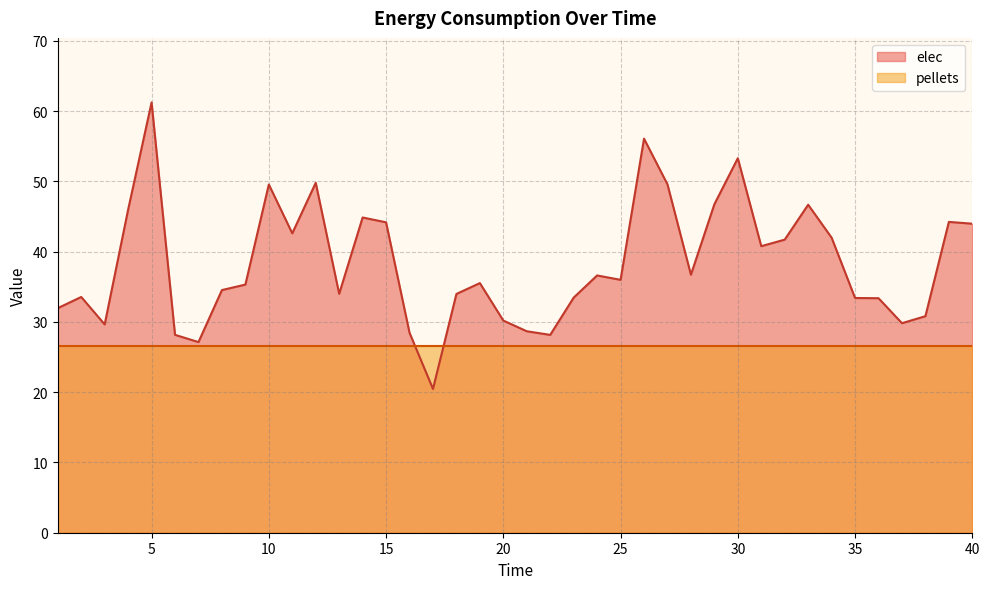

At which category does the data reach its first local valley?

3